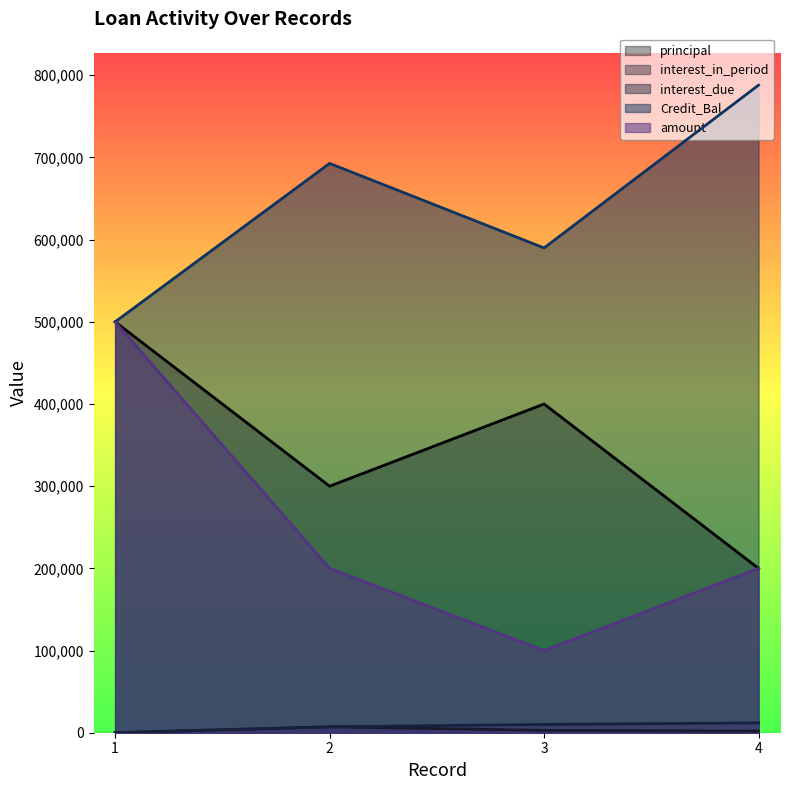

What is the difference between the second highest and second lowest values in the principal series?

100000.0